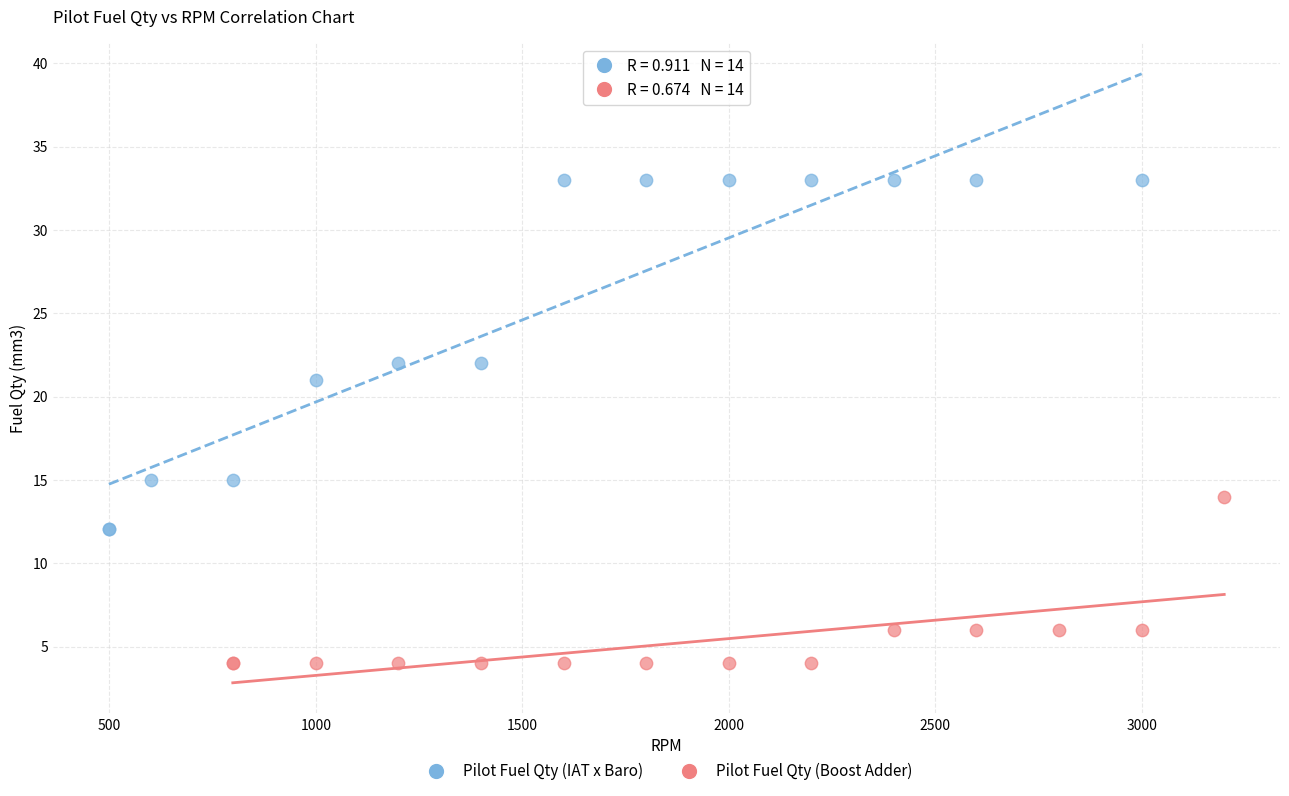

Which series reaches the minimum Y coordinate?

Pilot Fuel Qty (Boost Adder)